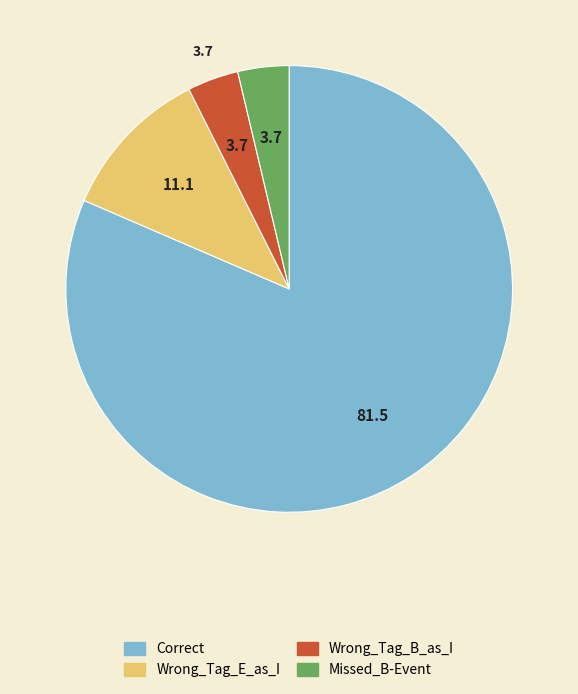

The Correct slice represents 68% of the pie. True or false?

False